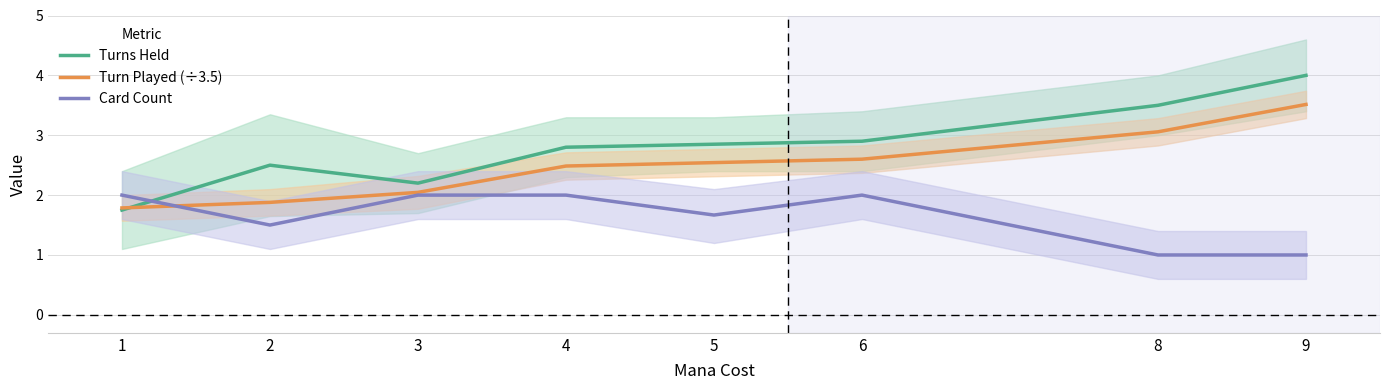

Where does the Turns Held series first go above 2?

2